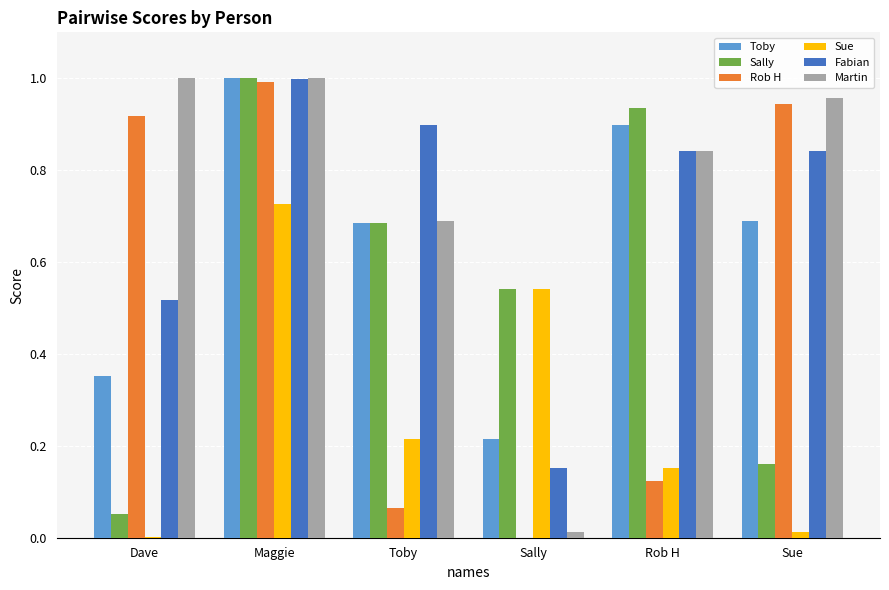

True or false: Rob H has a value of 1.0 at Maggie.

True